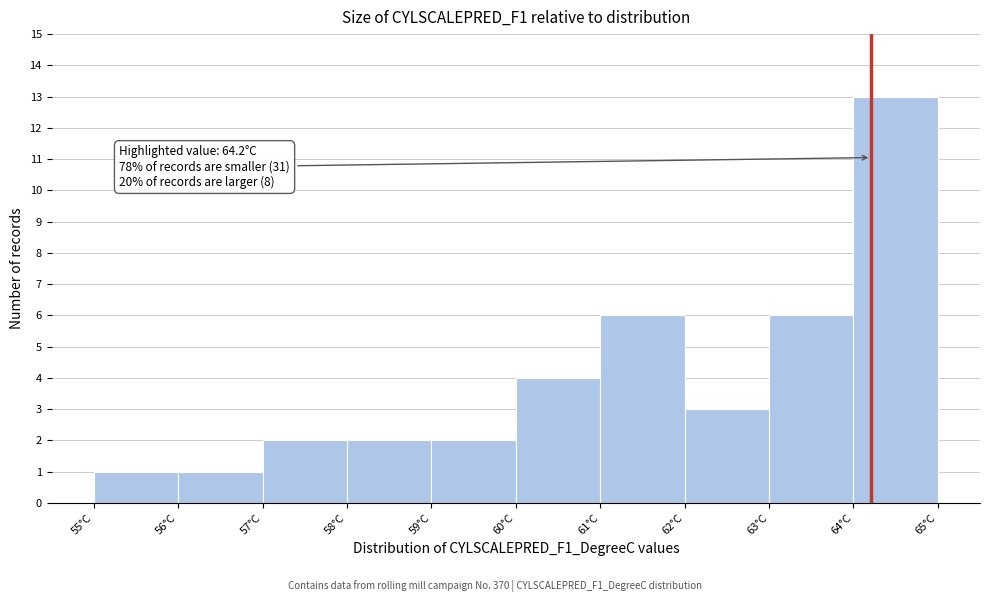

Which range on the x-axis has the tallest bar?

64 to 65